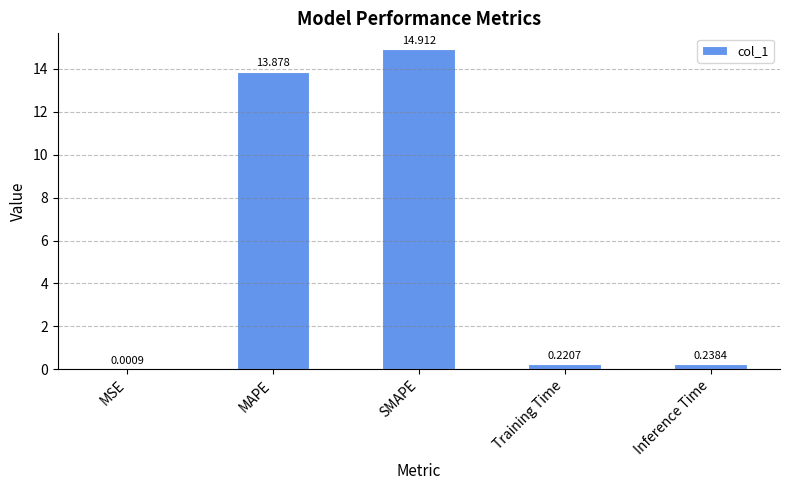

Which category has the highest value across all series?

SMAPE